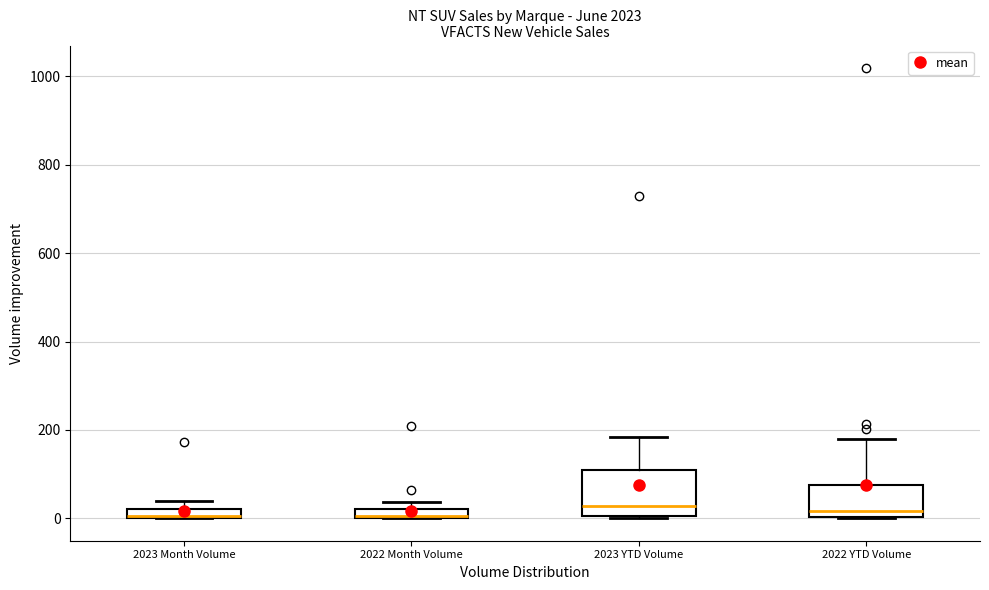

Where is the upper edge of the box for 2023 YTD Volume on the y-axis? The values are not printed on the chart, so give them approximately, as read against the axis.

100